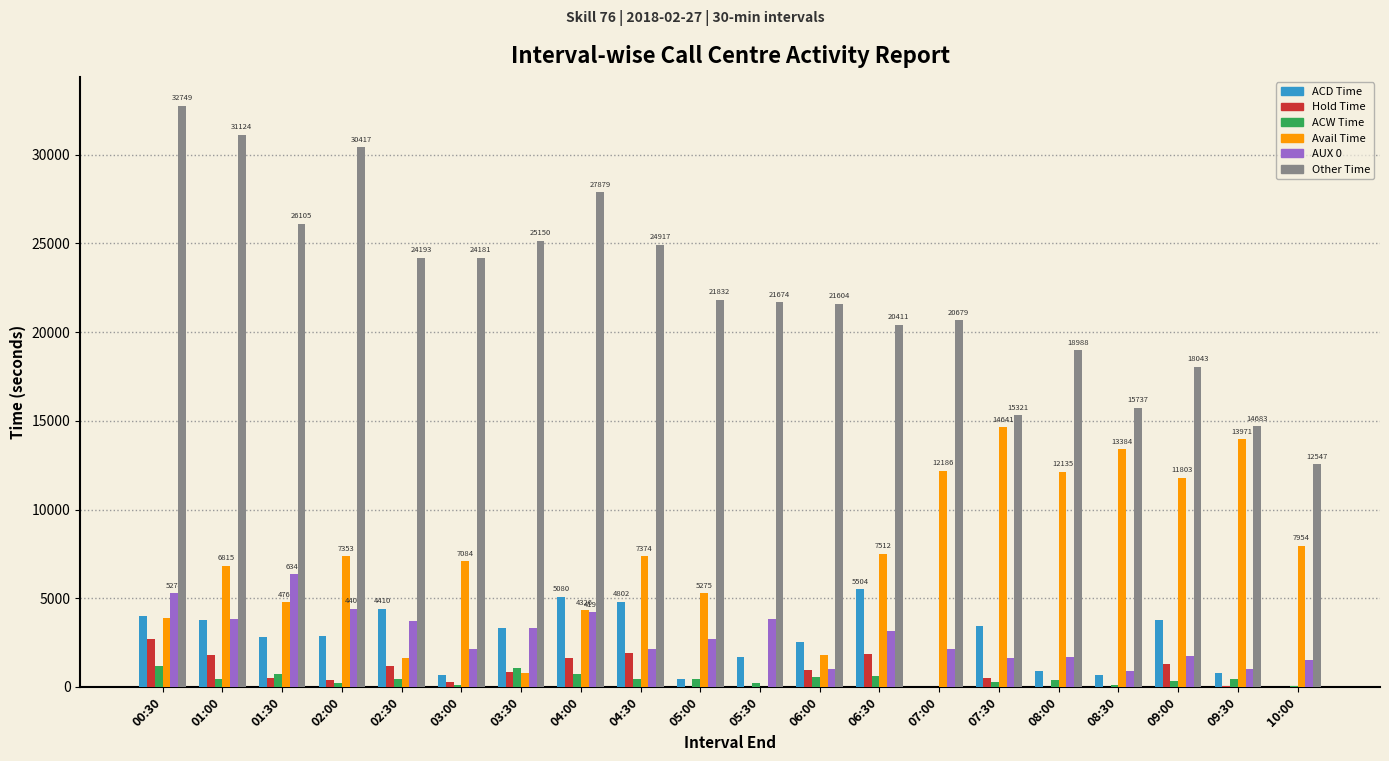

What is the total value across all series at 10:00?

22023